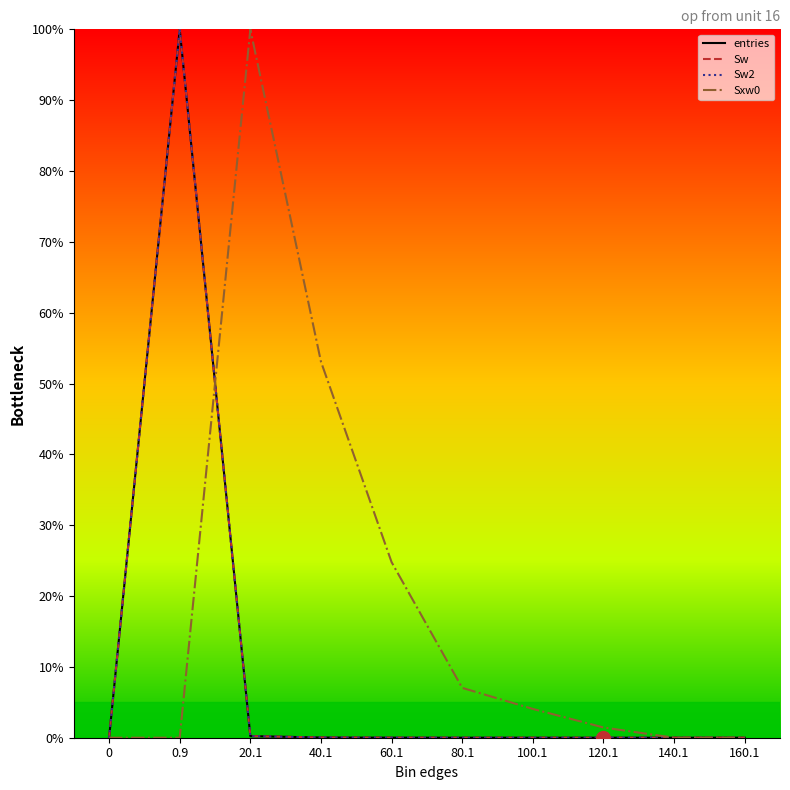

What is the average value of the Sxw0 series?

19.0